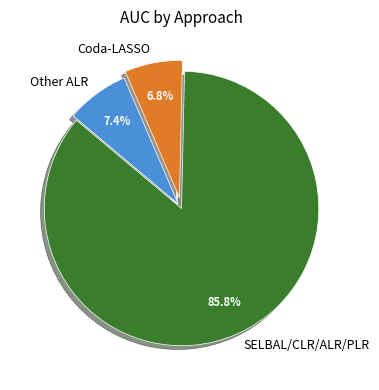

Is there a majority slice in this chart?

Yes